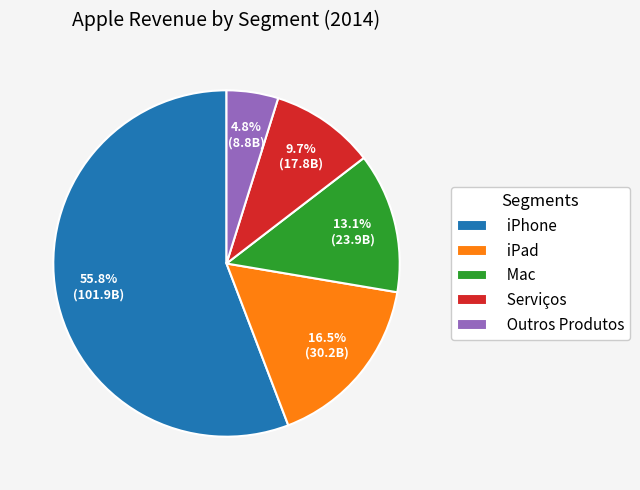

Does iPhone account for over 50% of the chart?

Yes